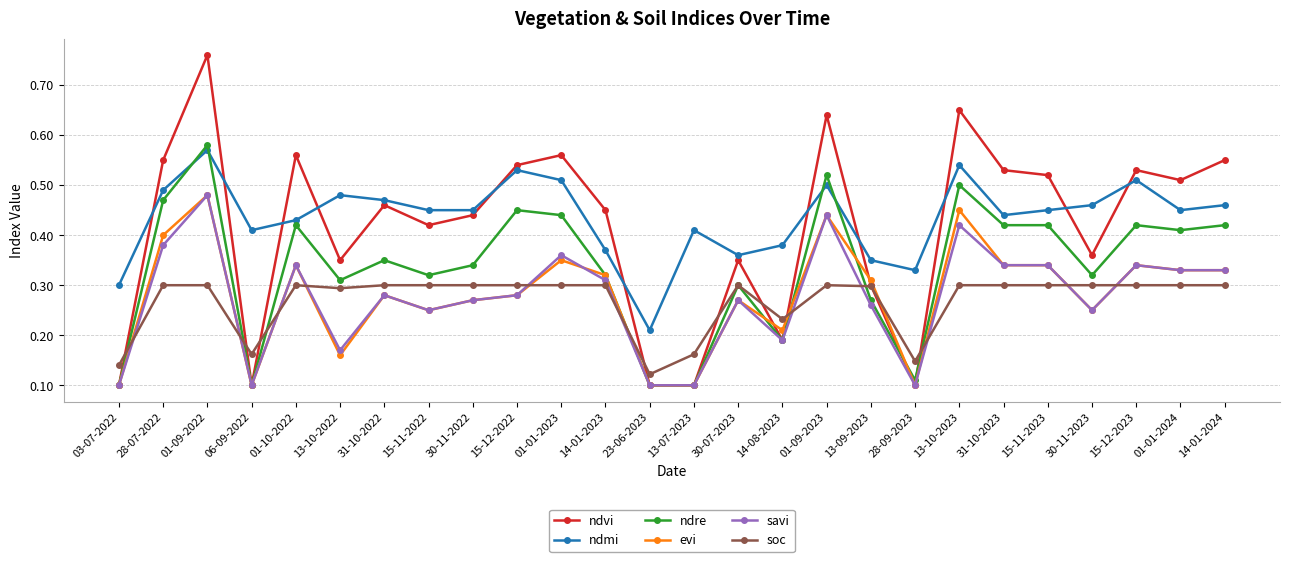

Which series changed the most between 06-09-2022 and 14-01-2024?

ndvi